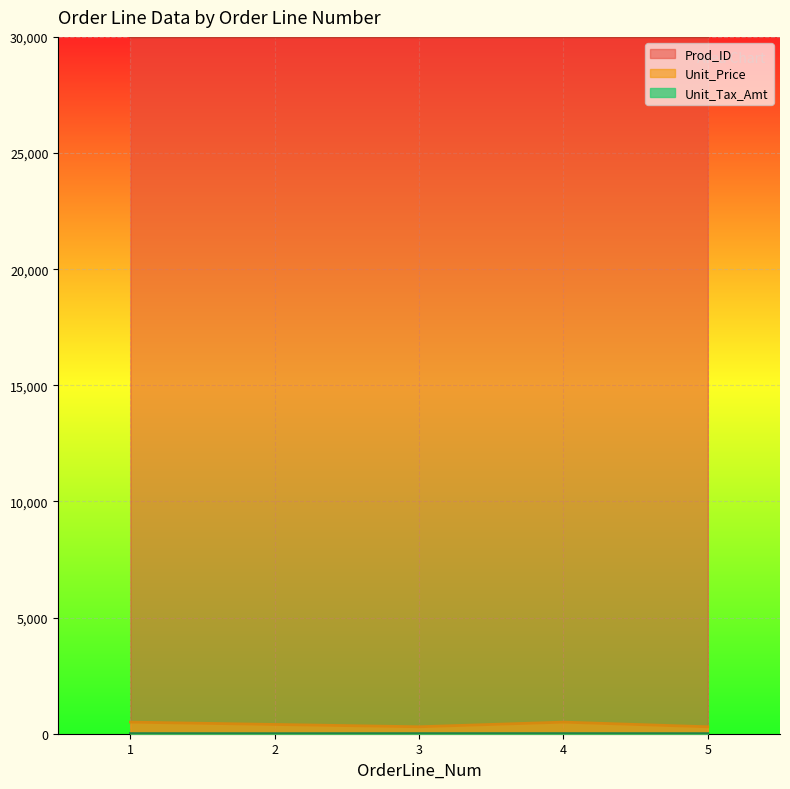

Where is Prod_ID nearest to the value 30002?

3